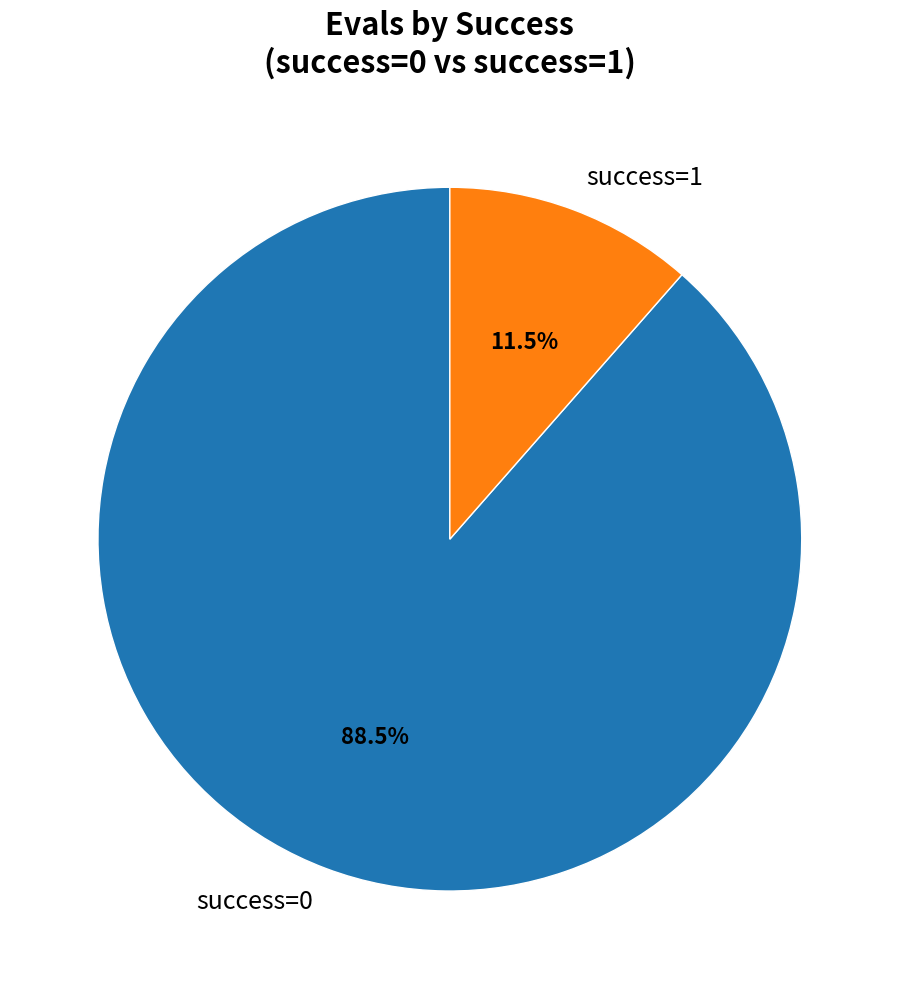

Is success=0 the majority of the pie?

Yes